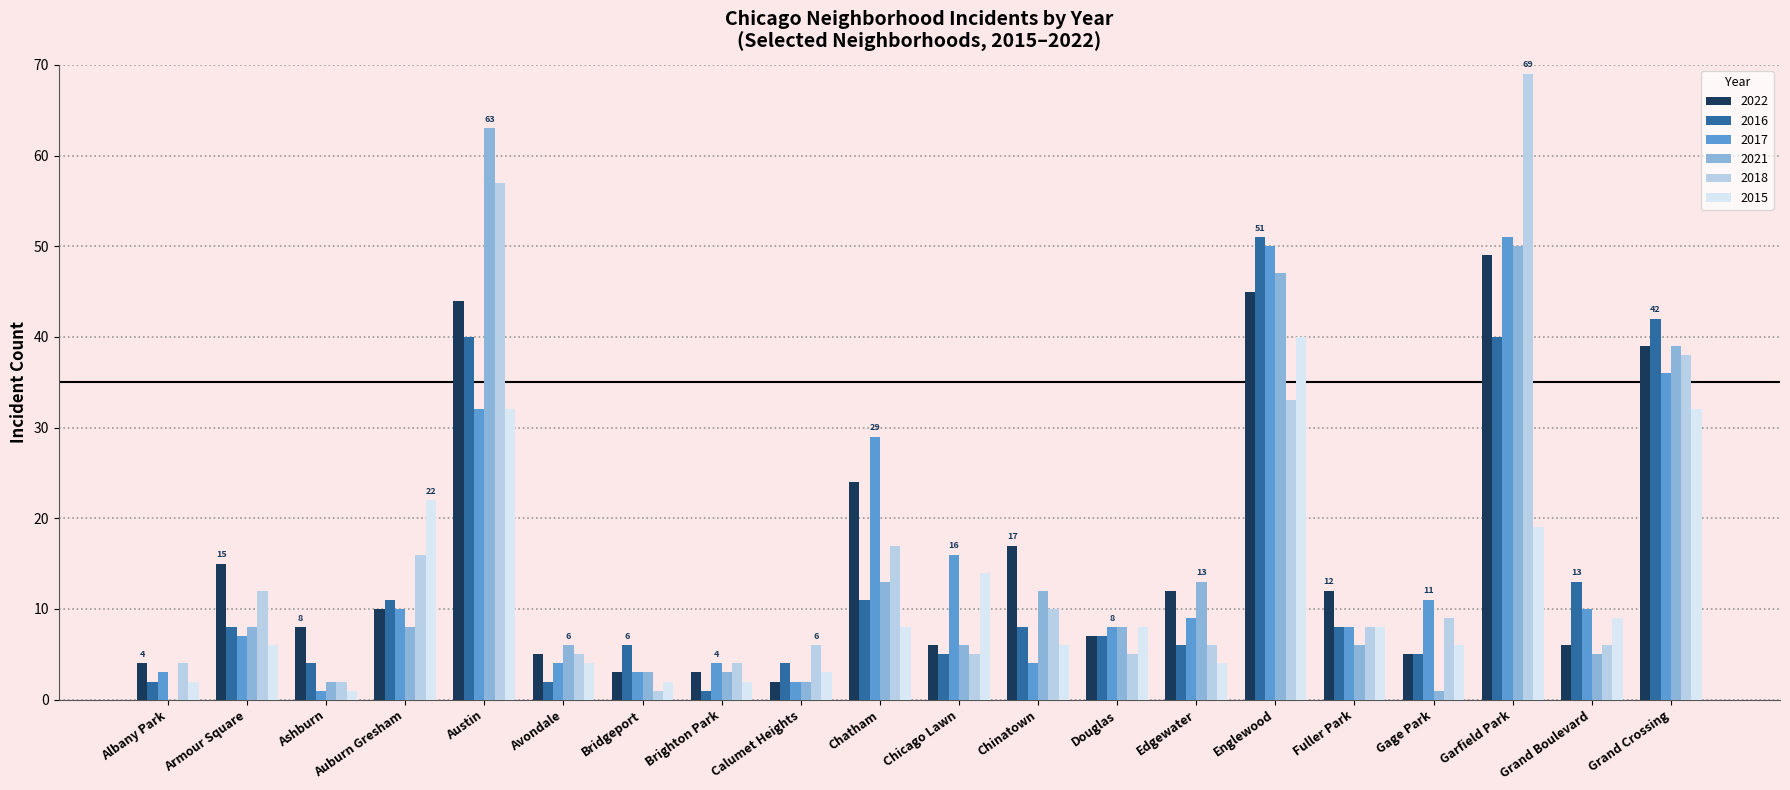

Is it true that 2016 equals 42 at Grand Crossing?

True